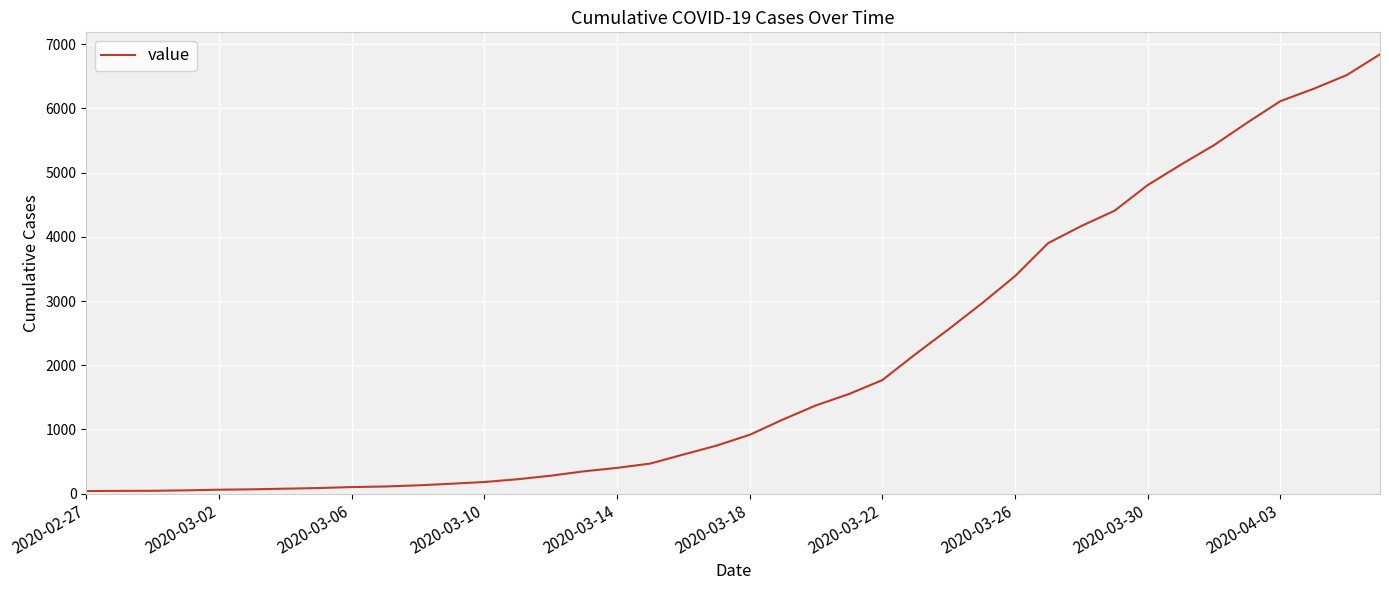

What is the difference between the maximum and minimum values?

6803